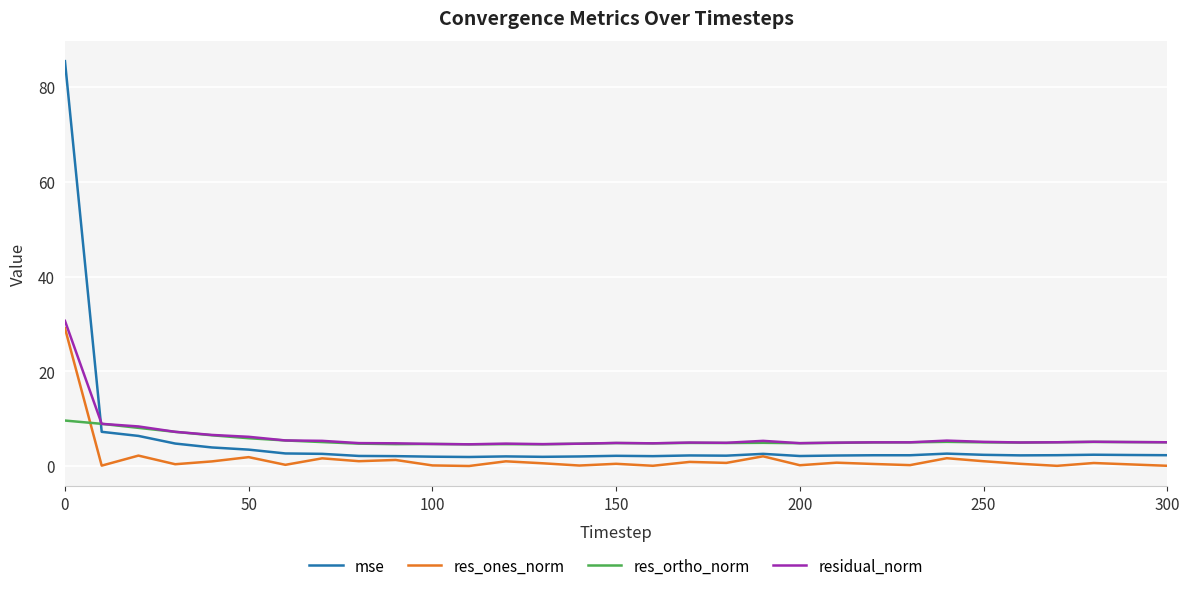

Which series has the widest spread of values?

mse